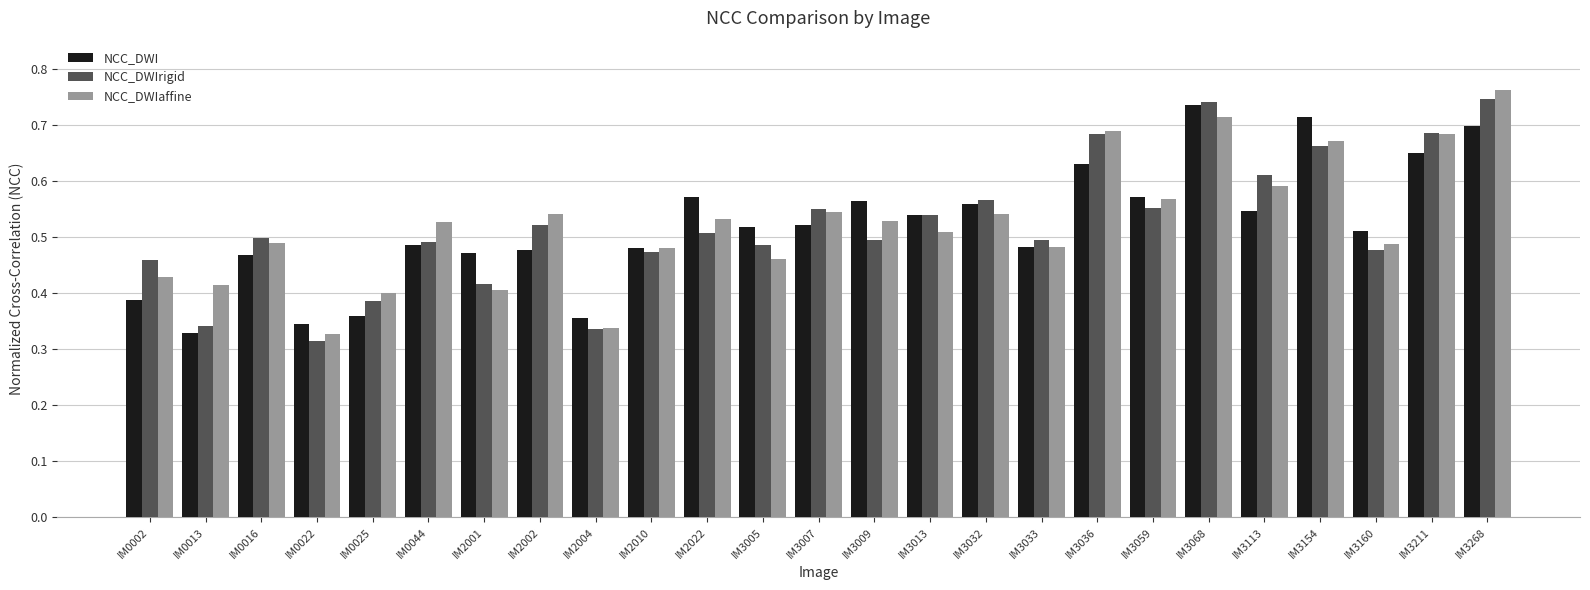

The NCC_DWIrigid series shows 0.5 at IM3160. True or false?

True